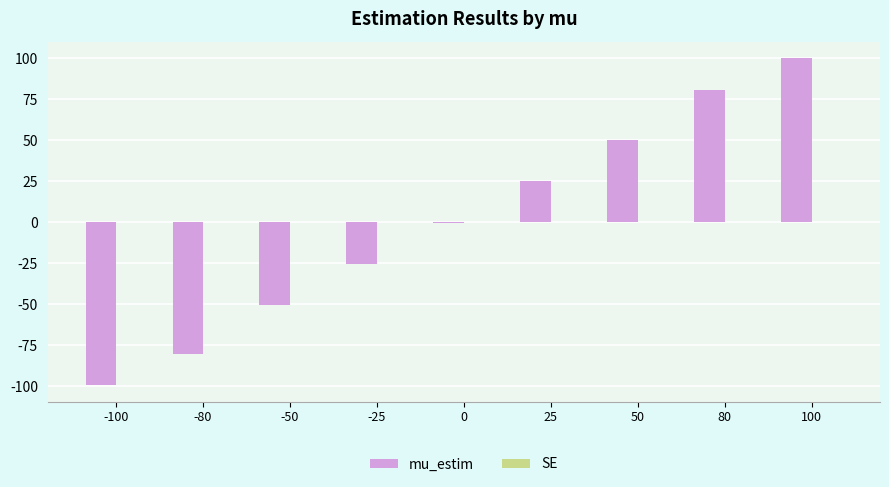

Are the bars grouped side by side (vs. stacked)?

Yes